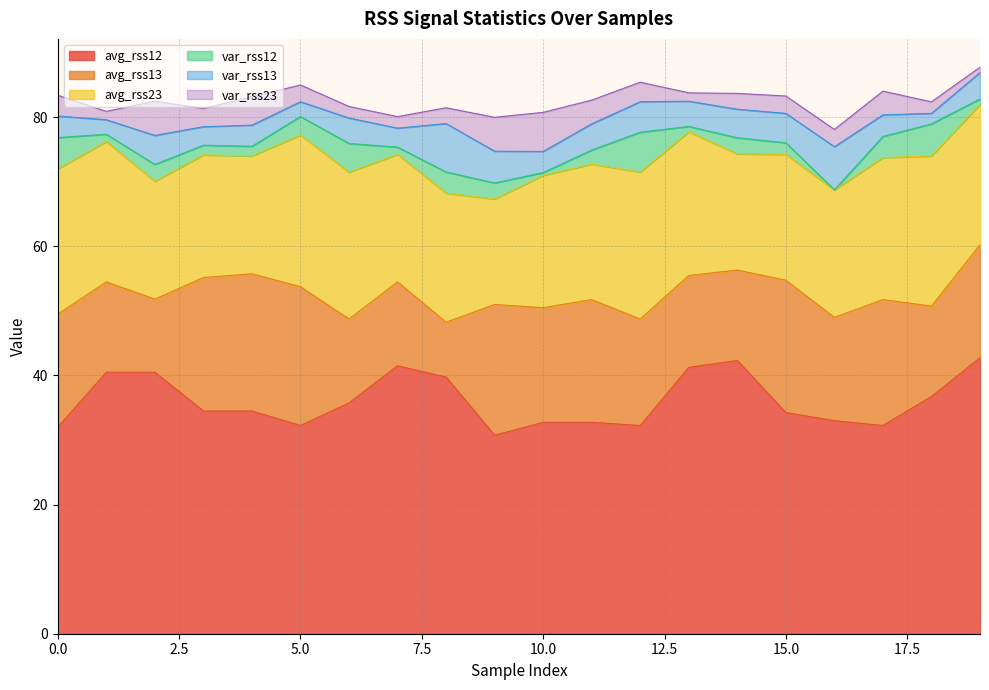

The var_rss13 series shows 5.1 at 4. True or false?

False